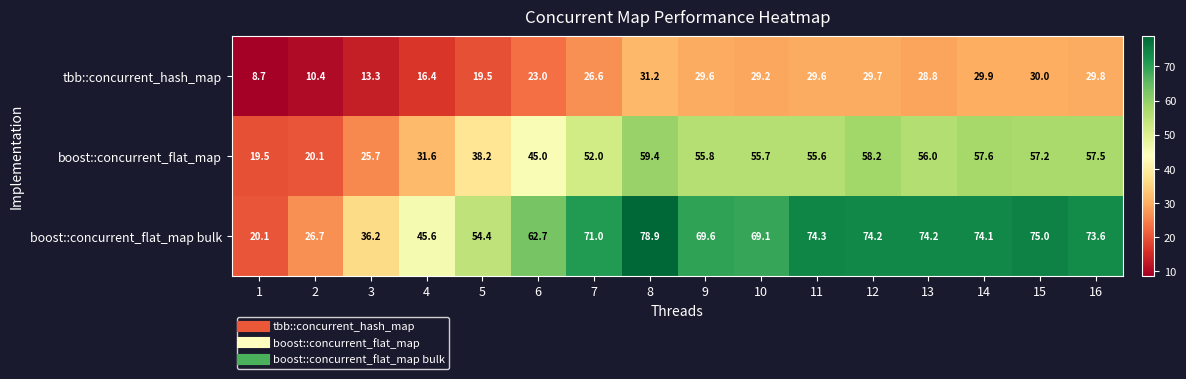

What is the difference between the maximum and second lowest values in the boost::concurrent_flat_map series?

39.3